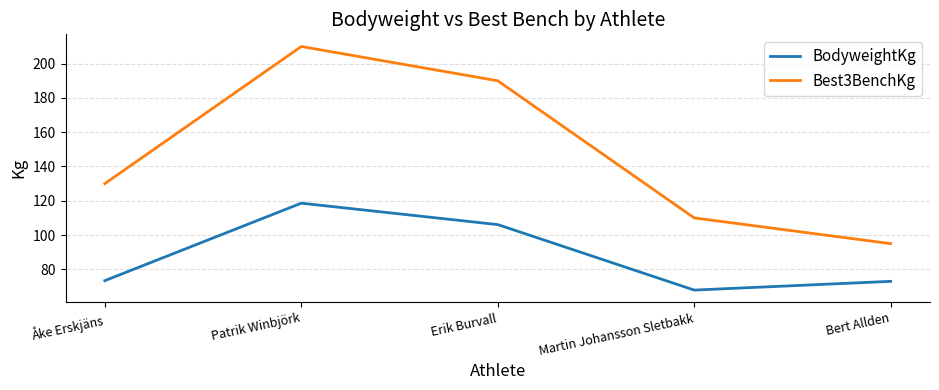

In BodyweightKg, how many points are lower than both neighbors (excluding endpoints)?

1